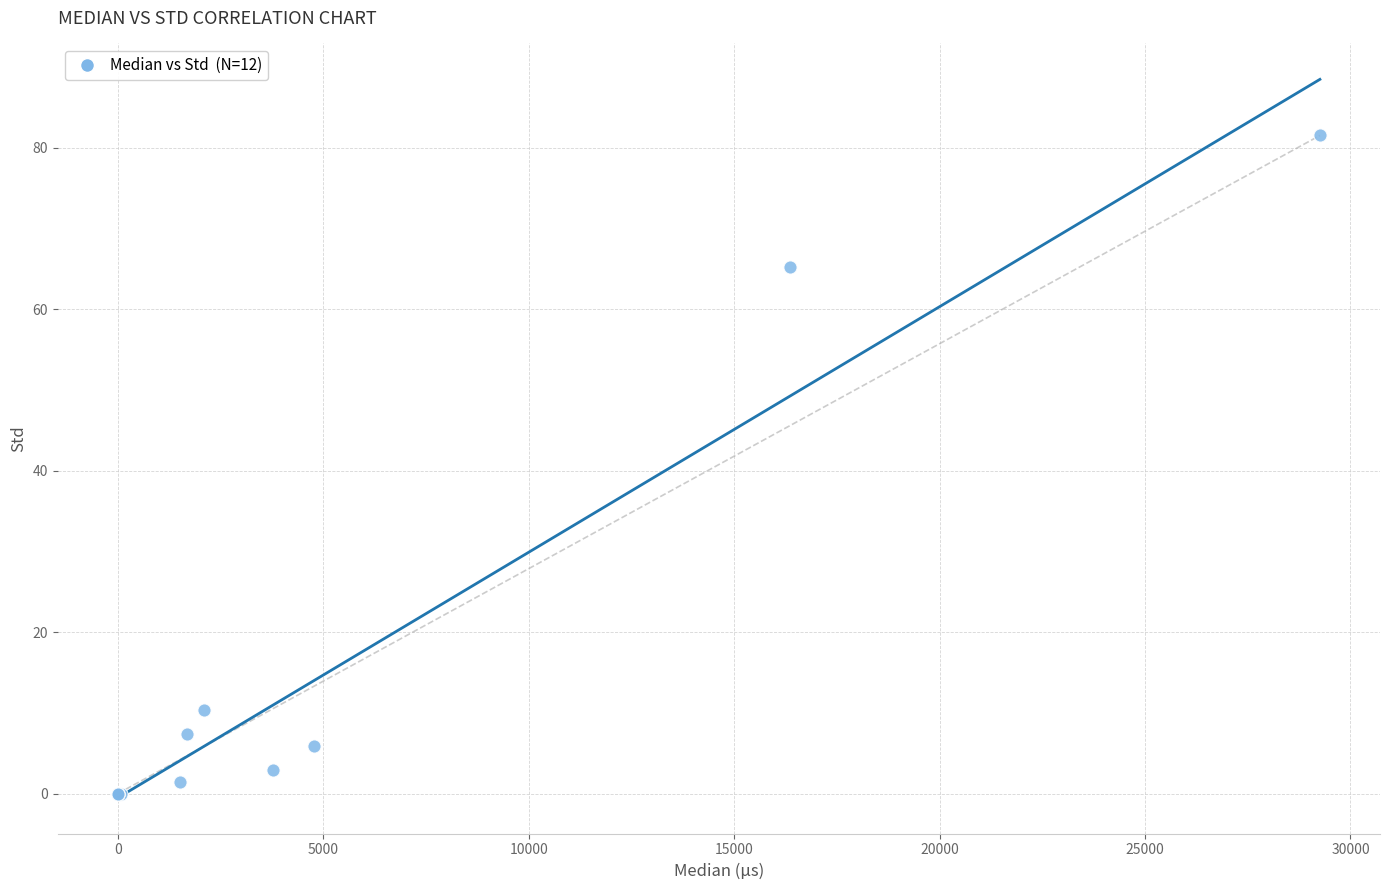

What Y value in the scatter plot is closest to 40?

65.2